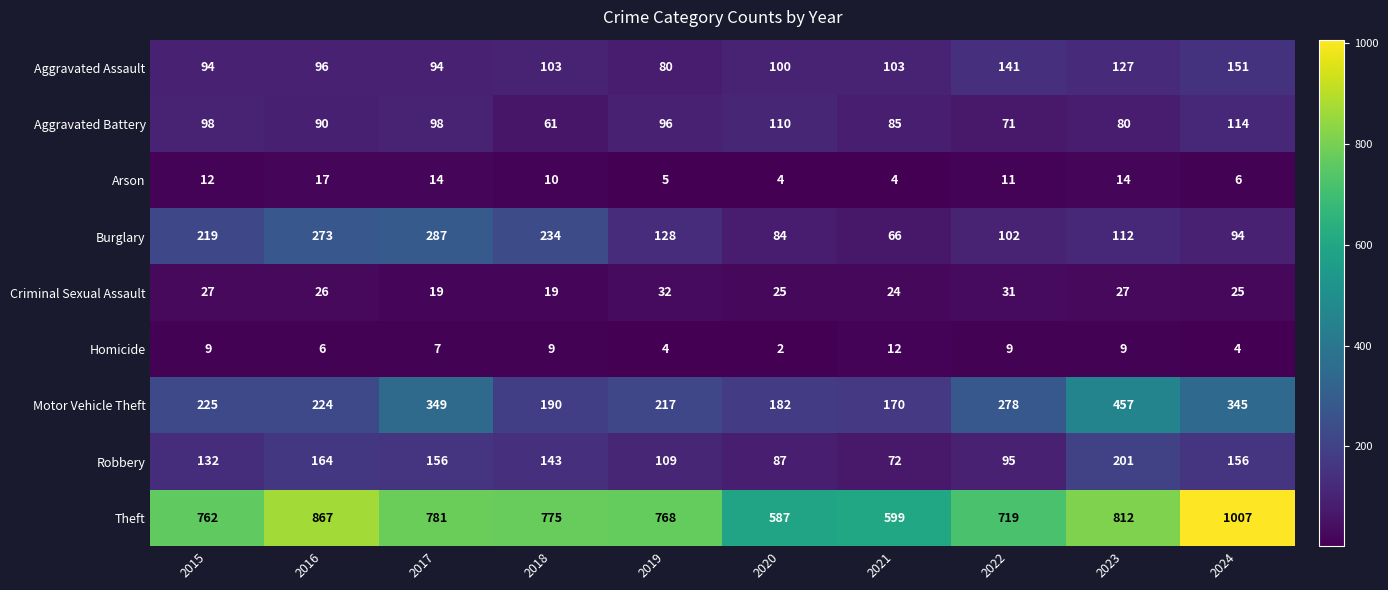

What is the maximum value for Motor Vehicle Theft?

457